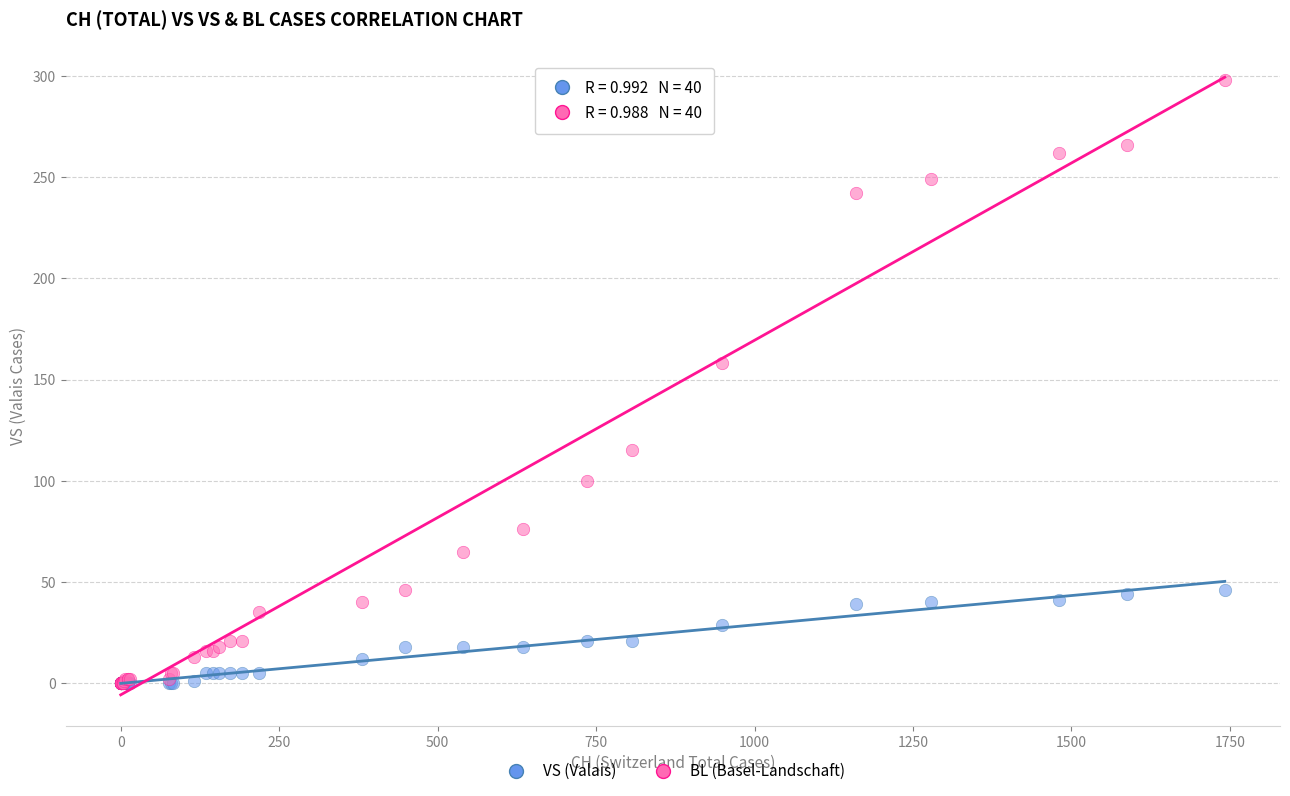

In the BL (Basel-Landschaft) series, what Y value is closest to 149?

158